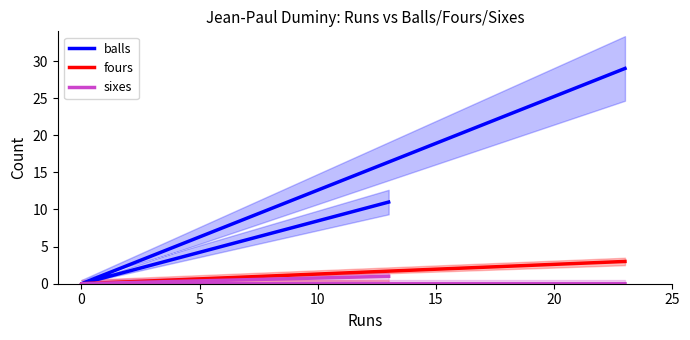

Which series has the largest range (max minus min)?

balls